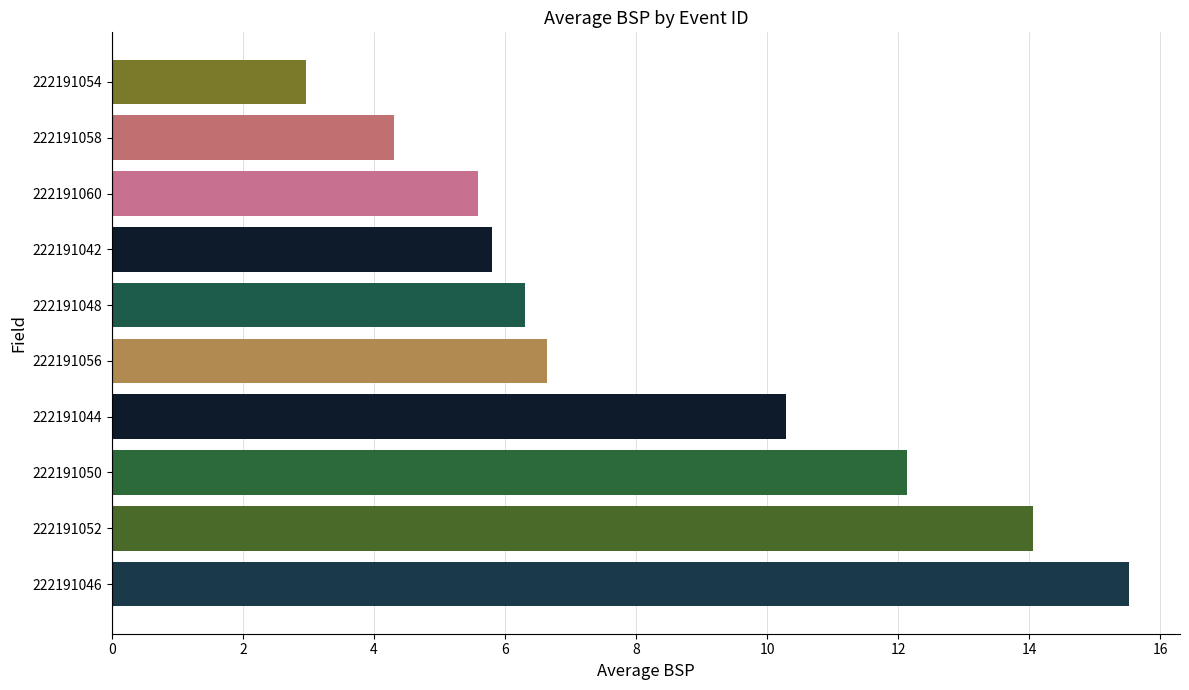

What is the approximate value at 222191050?

12.1